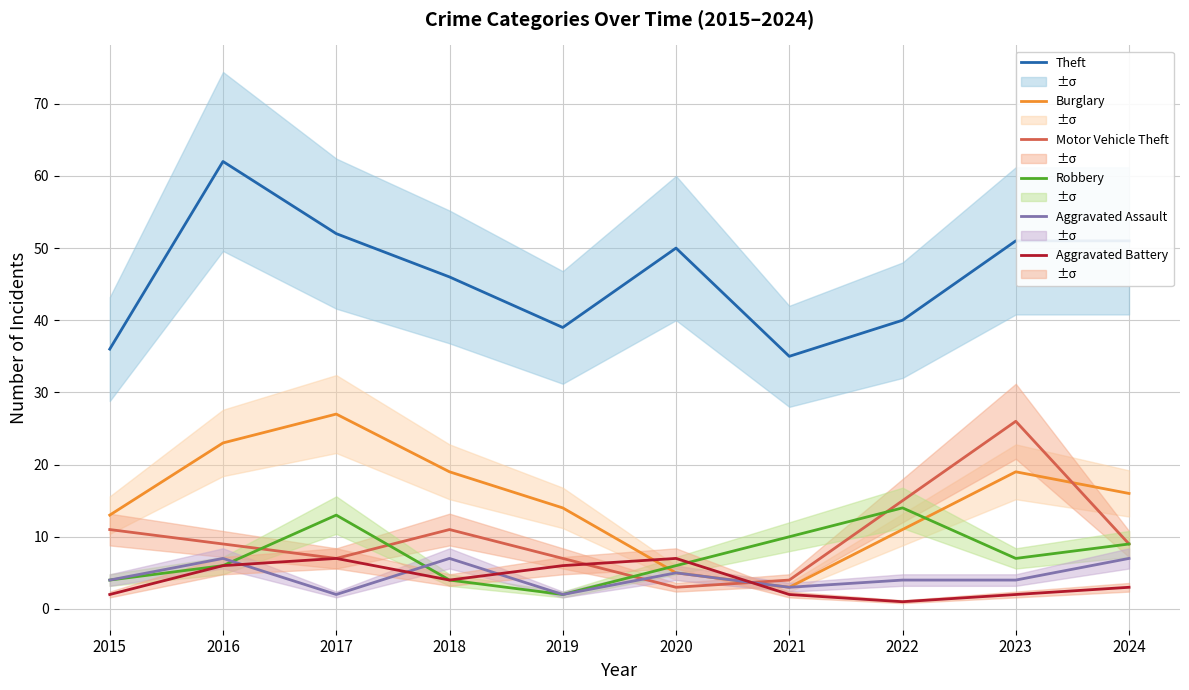

How many times do Robbery and Motor Vehicle Theft cross each other?

4